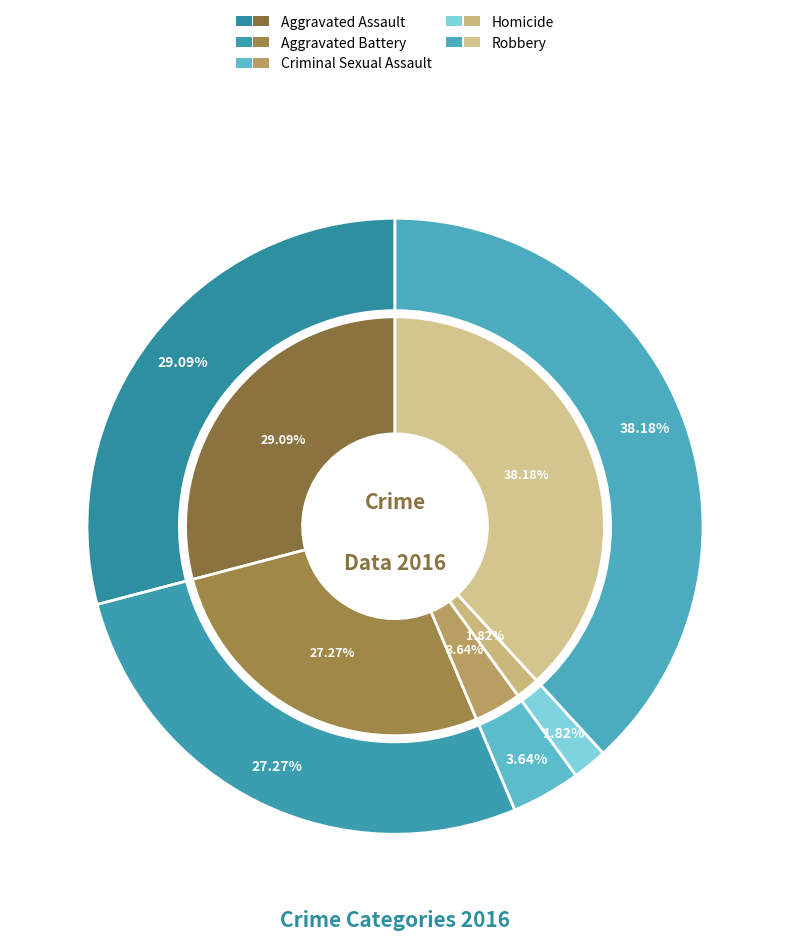

How many segments does this pie chart have?

5